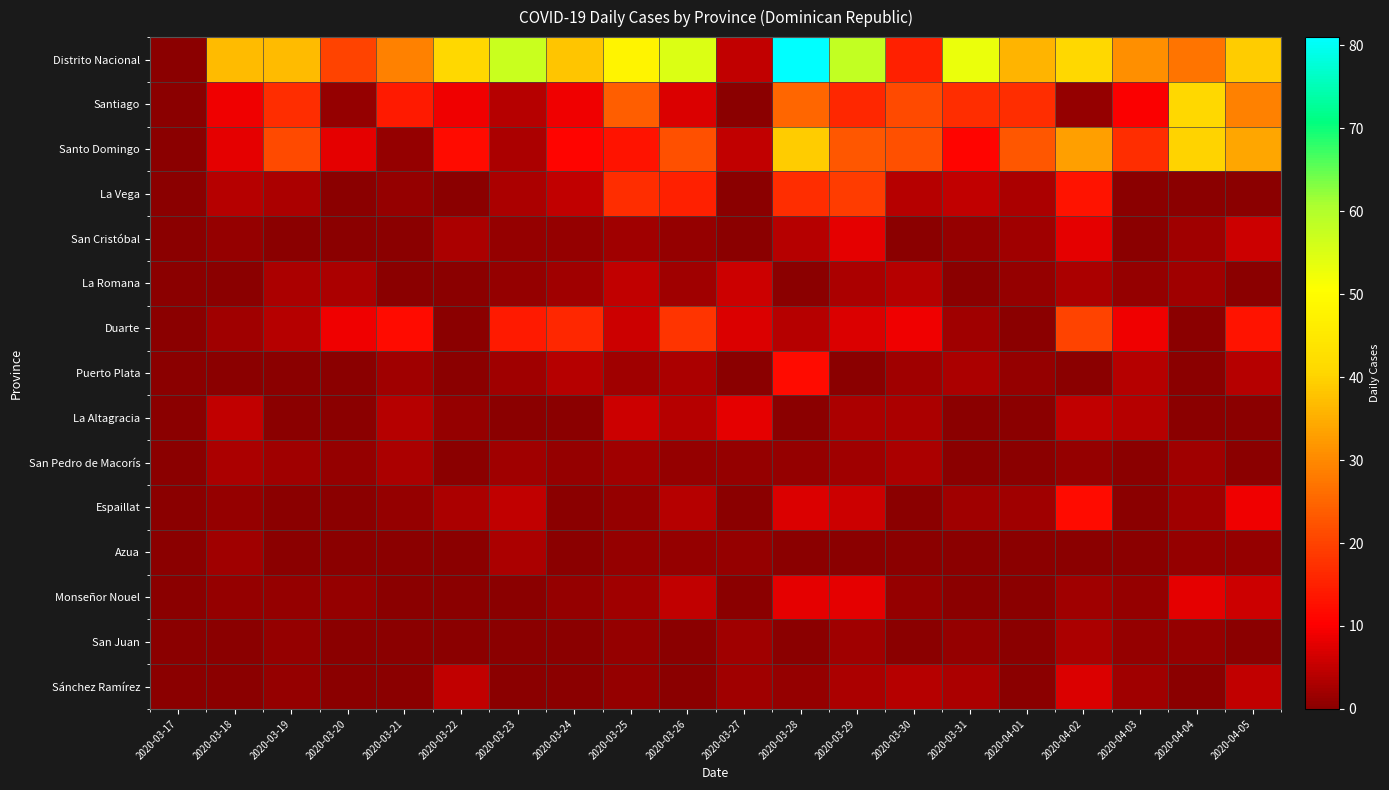

Reading left to right, transcribe all the data shown in this chart.

Distrito Nacional: 2020-03-17=0	2020-03-18=37	2020-03-19=37	2020-03-20=20	2020-03-21=29	2020-03-22=41	2020-03-23=57	2020-03-24=38	2020-03-25=48	2020-03-26=55	2020-03-27=5	2020-03-28=81	2020-03-29=58	2020-03-30=15	2020-03-31=53	2020-04-01=36	2020-04-02=41	2020-04-03=31	2020-04-04=27	2020-04-05=39
Santiago: 2020-03-17=0	2020-03-18=9	2020-03-19=17	2020-03-20=1	2020-03-21=14	2020-03-22=9	2020-03-23=4	2020-03-24=9	2020-03-25=24	2020-03-26=7	2020-03-27=0	2020-03-28=25	2020-03-29=16	2020-03-30=21	2020-03-31=17	2020-04-01=17	2020-04-02=1	2020-04-03=10	2020-04-04=41	2020-04-05=29
Santo Domingo: 2020-03-17=0	2020-03-18=8	2020-03-19=21	2020-03-20=8	2020-03-21=1	2020-03-22=12	2020-03-23=3	2020-03-24=11	2020-03-25=13	2020-03-26=22	2020-03-27=5	2020-03-28=39	2020-03-29=23	2020-03-30=22	2020-03-31=11	2020-04-01=23	2020-04-02=33	2020-04-03=17	2020-04-04=40	2020-04-05=34
La Vega: 2020-03-17=0	2020-03-18=4	2020-03-19=3	2020-03-20=0	2020-03-21=1	2020-03-22=0	2020-03-23=3	2020-03-24=5	2020-03-25=17	2020-03-26=15	2020-03-27=0	2020-03-28=17	2020-03-29=19	2020-03-30=4	2020-03-31=5	2020-04-01=3	2020-04-02=13	2020-04-03=0	2020-04-04=0	2020-04-05=0
San Cristóbal: 2020-03-17=0	2020-03-18=1	2020-03-19=0	2020-03-20=0	2020-03-21=0	2020-03-22=3	2020-03-23=1	2020-03-24=1	2020-03-25=2	2020-03-26=1	2020-03-27=0	2020-03-28=4	2020-03-29=8	2020-03-30=0	2020-03-31=1	2020-04-01=2	2020-04-02=8	2020-04-03=0	2020-04-04=2	2020-04-05=6
La Romana: 2020-03-17=0	2020-03-18=0	2020-03-19=3	2020-03-20=3	2020-03-21=0	2020-03-22=0	2020-03-23=1	2020-03-24=2	2020-03-25=5	2020-03-26=2	2020-03-27=6	2020-03-28=0	2020-03-29=3	2020-03-30=4	2020-03-31=0	2020-04-01=1	2020-04-02=3	2020-04-03=1	2020-04-04=2	2020-04-05=0
Duarte: 2020-03-17=0	2020-03-18=2	2020-03-19=4	2020-03-20=9	2020-03-21=12	2020-03-22=0	2020-03-23=14	2020-03-24=16	2020-03-25=6	2020-03-26=18	2020-03-27=7	2020-03-28=4	2020-03-29=7	2020-03-30=9	2020-03-31=2	2020-04-01=0	2020-04-02=20	2020-04-03=9	2020-04-04=0	2020-04-05=13
Puerto Plata: 2020-03-17=0	2020-03-18=0	2020-03-19=0	2020-03-20=0	2020-03-21=2	2020-03-22=0	2020-03-23=2	2020-03-24=4	2020-03-25=2	2020-03-26=3	2020-03-27=0	2020-03-28=12	2020-03-29=0	2020-03-30=2	2020-03-31=3	2020-04-01=1	2020-04-02=0	2020-04-03=4	2020-04-04=0	2020-04-05=4
La Altagracia: 2020-03-17=0	2020-03-18=5	2020-03-19=0	2020-03-20=0	2020-03-21=4	2020-03-22=1	2020-03-23=0	2020-03-24=0	2020-03-25=6	2020-03-26=4	2020-03-27=8	2020-03-28=0	2020-03-29=3	2020-03-30=3	2020-03-31=0	2020-04-01=0	2020-04-02=5	2020-04-03=4	2020-04-04=0	2020-04-05=0
San Pedro de Macorís: 2020-03-17=0	2020-03-18=3	2020-03-19=2	2020-03-20=1	2020-03-21=3	2020-03-22=0	2020-03-23=2	2020-03-24=1	2020-03-25=2	2020-03-26=1	2020-03-27=1	2020-03-28=1	2020-03-29=2	2020-03-30=3	2020-03-31=0	2020-04-01=0	2020-04-02=1	2020-04-03=0	2020-04-04=2	2020-04-05=0
Espaillat: 2020-03-17=0	2020-03-18=1	2020-03-19=0	2020-03-20=0	2020-03-21=1	2020-03-22=3	2020-03-23=5	2020-03-24=0	2020-03-25=1	2020-03-26=4	2020-03-27=0	2020-03-28=7	2020-03-29=6	2020-03-30=0	2020-03-31=2	2020-04-01=2	2020-04-02=12	2020-04-03=0	2020-04-04=2	2020-04-05=9
Azua: 2020-03-17=0	2020-03-18=2	2020-03-19=0	2020-03-20=0	2020-03-21=0	2020-03-22=0	2020-03-23=3	2020-03-24=0	2020-03-25=1	2020-03-26=1	2020-03-27=1	2020-03-28=0	2020-03-29=0	2020-03-30=0	2020-03-31=0	2020-04-01=0	2020-04-02=0	2020-04-03=0	2020-04-04=1	2020-04-05=1
Monseñor Nouel: 2020-03-17=0	2020-03-18=1	2020-03-19=1	2020-03-20=1	2020-03-21=0	2020-03-22=0	2020-03-23=0	2020-03-24=1	2020-03-25=2	2020-03-26=5	2020-03-27=0	2020-03-28=8	2020-03-29=8	2020-03-30=1	2020-03-31=0	2020-04-01=0	2020-04-02=2	2020-04-03=1	2020-04-04=8	2020-04-05=6
San Juan: 2020-03-17=0	2020-03-18=0	2020-03-19=1	2020-03-20=0	2020-03-21=0	2020-03-22=0	2020-03-23=0	2020-03-24=0	2020-03-25=1	2020-03-26=0	2020-03-27=2	2020-03-28=0	2020-03-29=2	2020-03-30=0	2020-03-31=1	2020-04-01=0	2020-04-02=3	2020-04-03=1	2020-04-04=1	2020-04-05=0
Sánchez Ramírez: 2020-03-17=0	2020-03-18=0	2020-03-19=1	2020-03-20=0	2020-03-21=0	2020-03-22=5	2020-03-23=0	2020-03-24=0	2020-03-25=1	2020-03-26=0	2020-03-27=2	2020-03-28=1	2020-03-29=3	2020-03-30=4	2020-03-31=3	2020-04-01=0	2020-04-02=7	2020-04-03=2	2020-04-04=0	2020-04-05=5